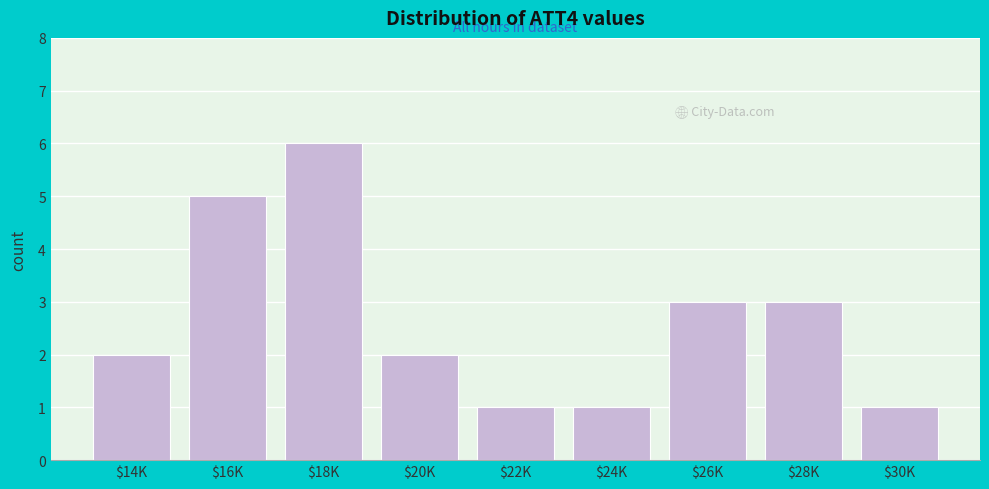

Reading left to right, what are all the values shown in this chart?

2	5	6	2	1	1	3	3	1